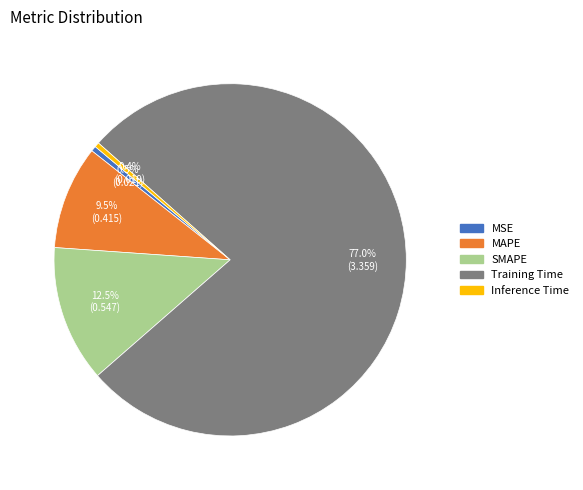

What is the majority slice?

Training Time